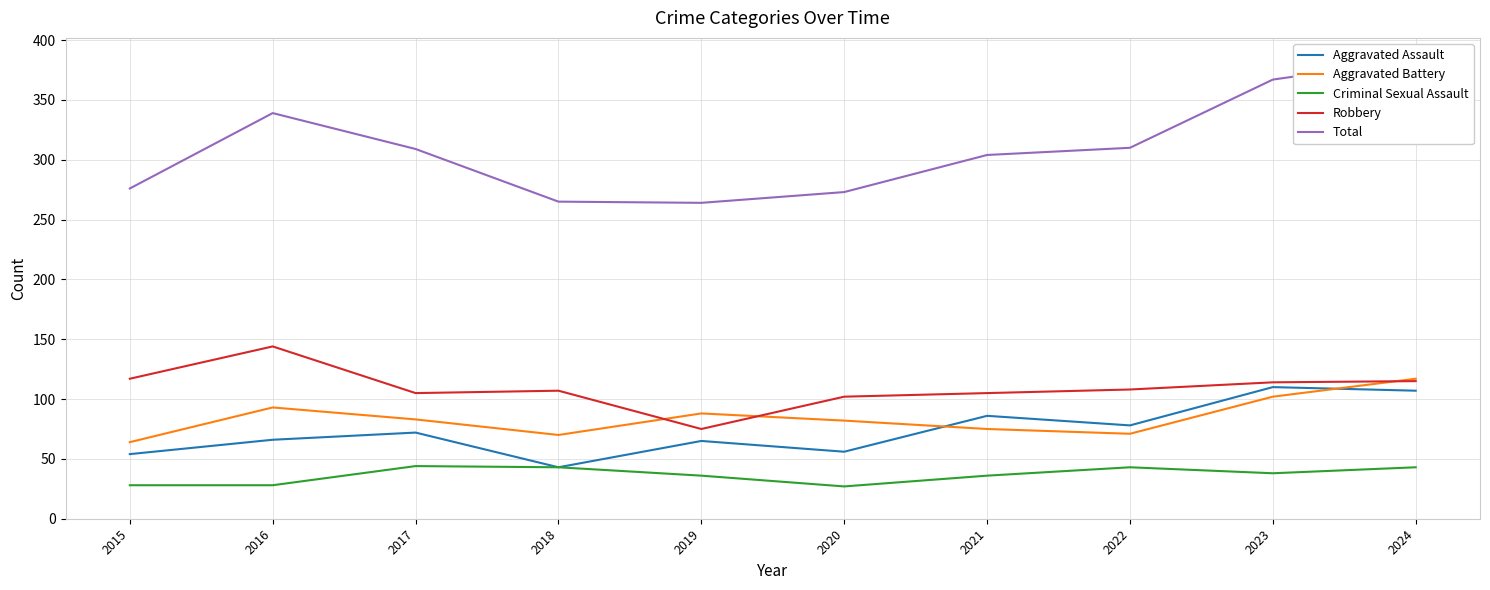

Where is the first local minimum for Total?

2019